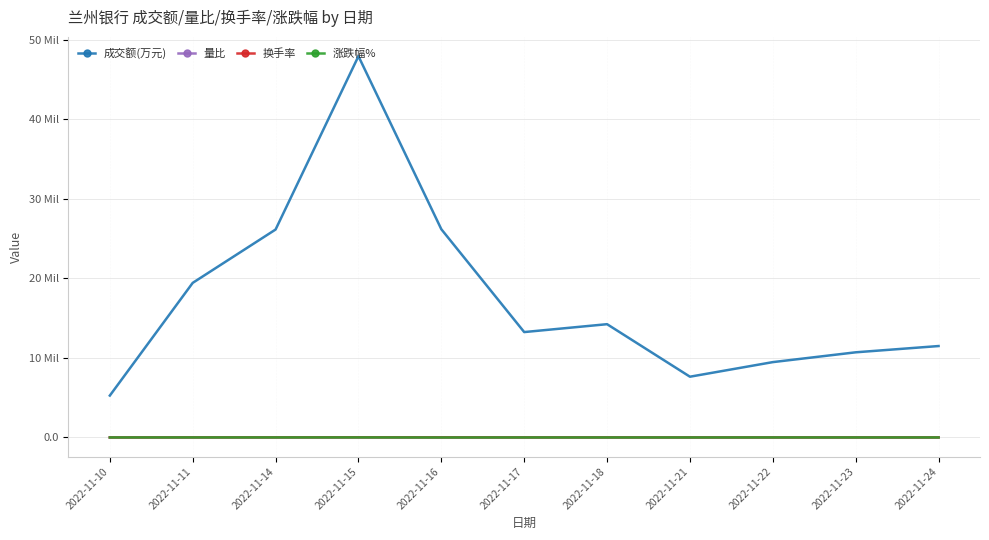

What is the average value of the 涨跌幅% series?

0.3